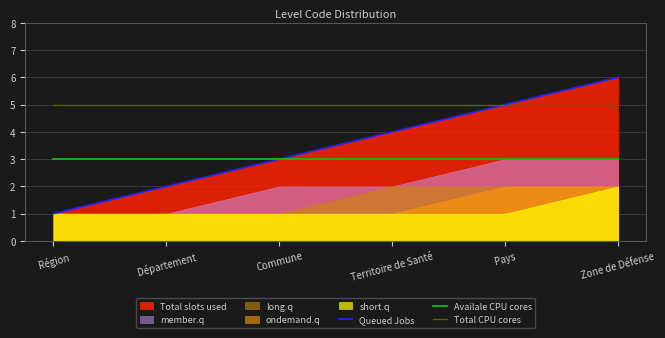

Which label corresponds to the smallest value in the chart?

Région